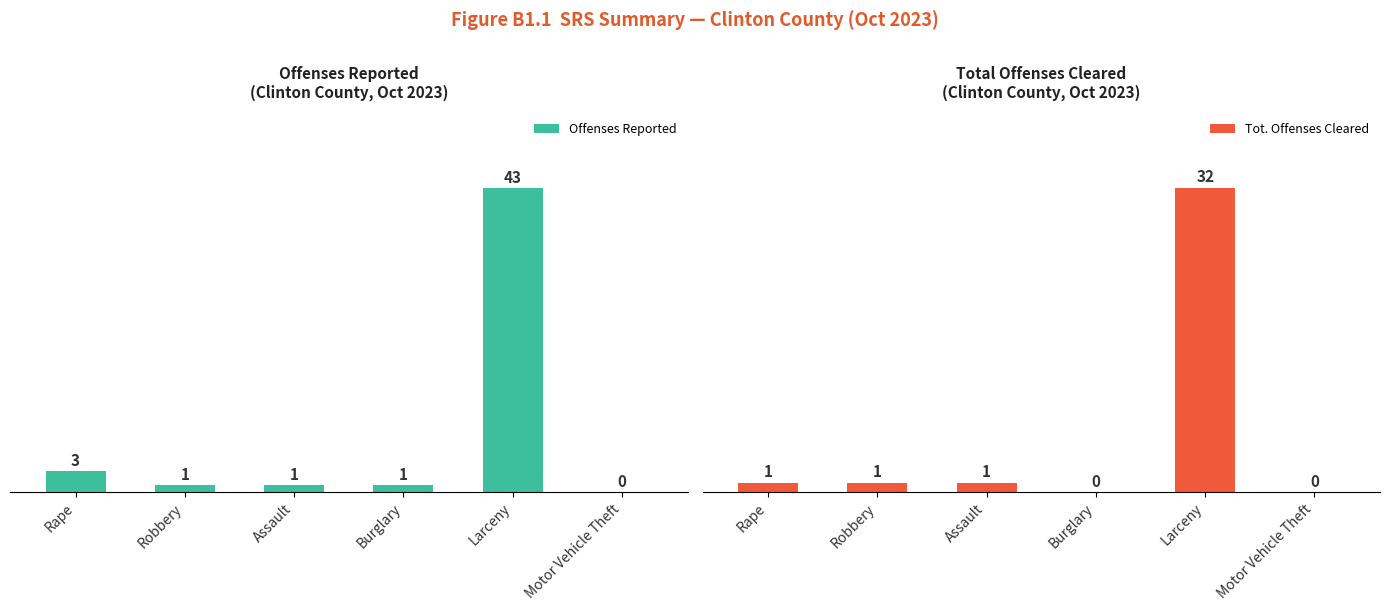

Which series has the widest spread of values?

Offenses Reported